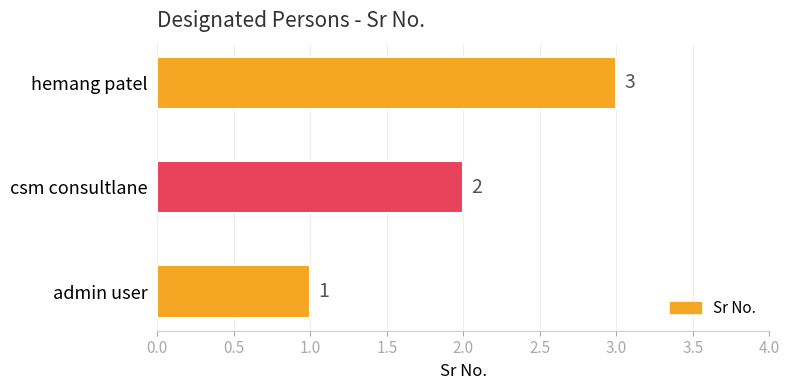

At which label is the value closest to 2?

csm consultlane